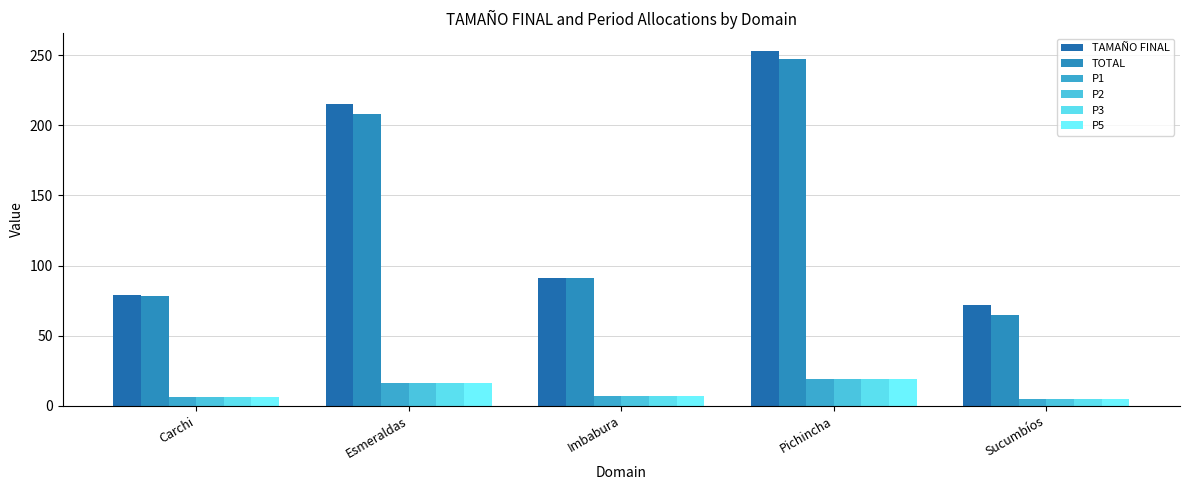

What position from the left is Carchi?

1